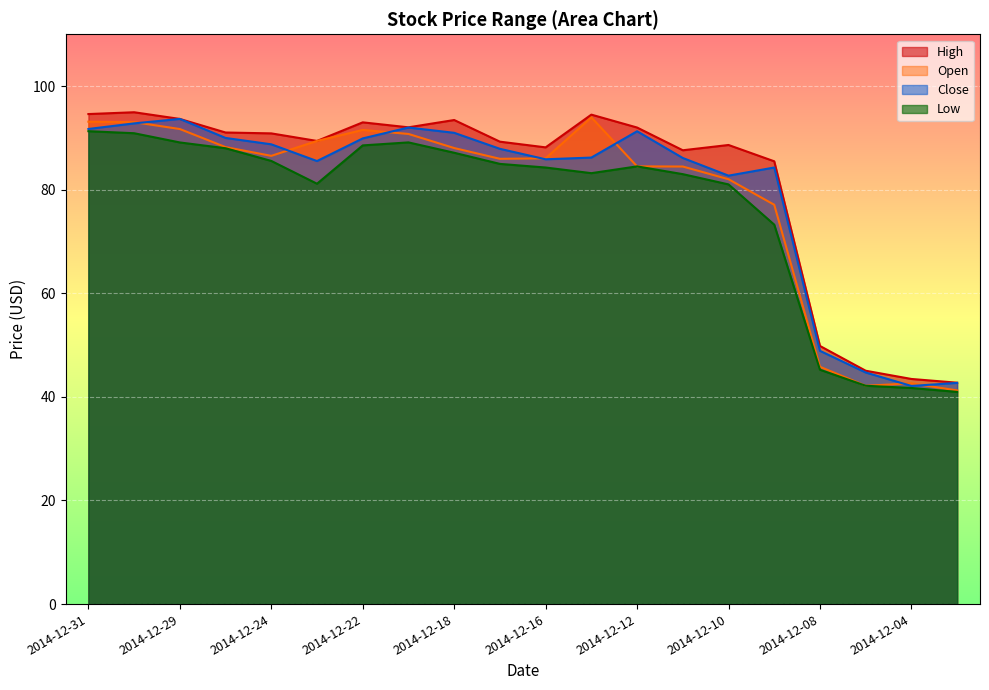

What are all the series names shown in the legend?

High, Open, Close, Low